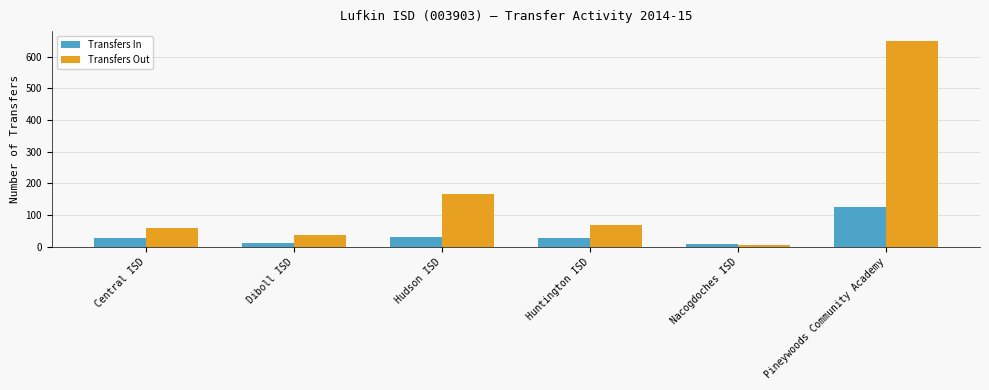

Are the bars horizontal?

No